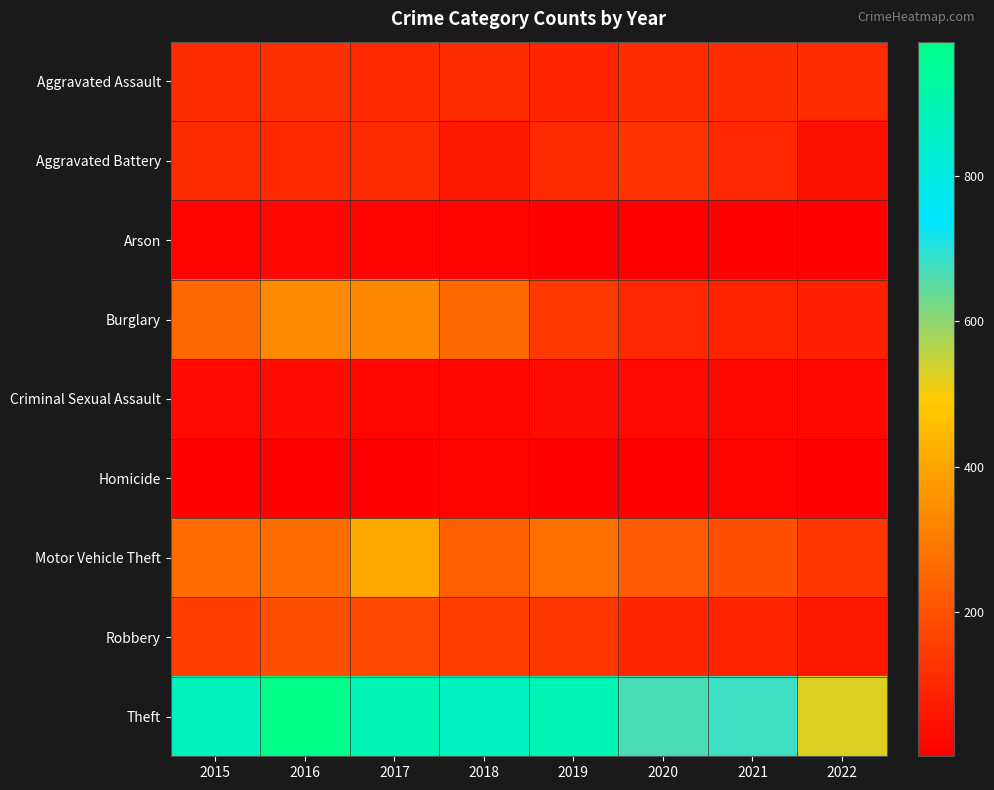

Reading left to right, list all the values displayed in this chart.

Aggravated Assault: 2015=110	2016=118	2017=105	2018=115	2019=92	2020=113	2021=115	2022=113
Aggravated Battery: 2015=108	2016=102	2017=108	2018=67	2019=108	2020=126	2021=100	2022=47
Arson: 2015=13	2016=20	2017=14	2018=12	2019=5	2020=4	2021=6	2022=8
Burglary: 2015=254	2016=333	2017=329	2018=257	2019=143	2020=100	2021=90	2022=80
Criminal Sexual Assault: 2015=28	2016=30	2017=21	2018=21	2019=35	2020=27	2021=25	2022=23
Homicide: 2015=9	2016=7	2017=8	2018=10	2019=5	2020=2	2021=13	2022=9
Motor Vehicle Theft: 2015=261	2016=265	2017=411	2018=231	2019=273	2020=222	2021=194	2022=137
Robbery: 2015=154	2016=194	2017=178	2018=155	2019=135	2020=97	2021=91	2022=65
Theft: 2015=874	2016=984	2017=892	2018=868	2019=891	2020=666	2021=678	2022=526